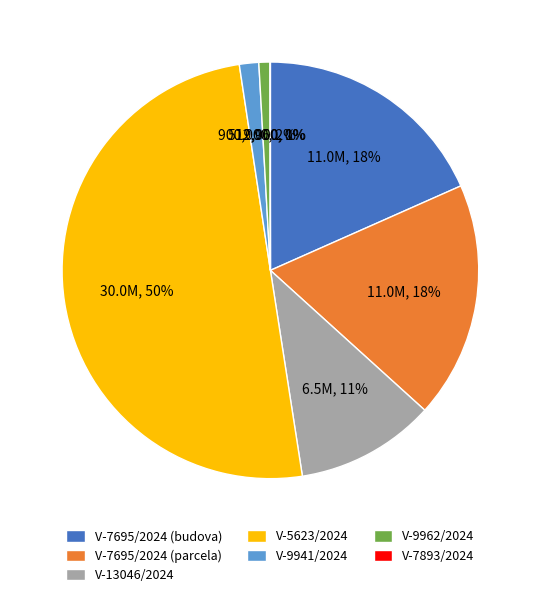

Which slice represents more than half of the pie?

V-5623/2024